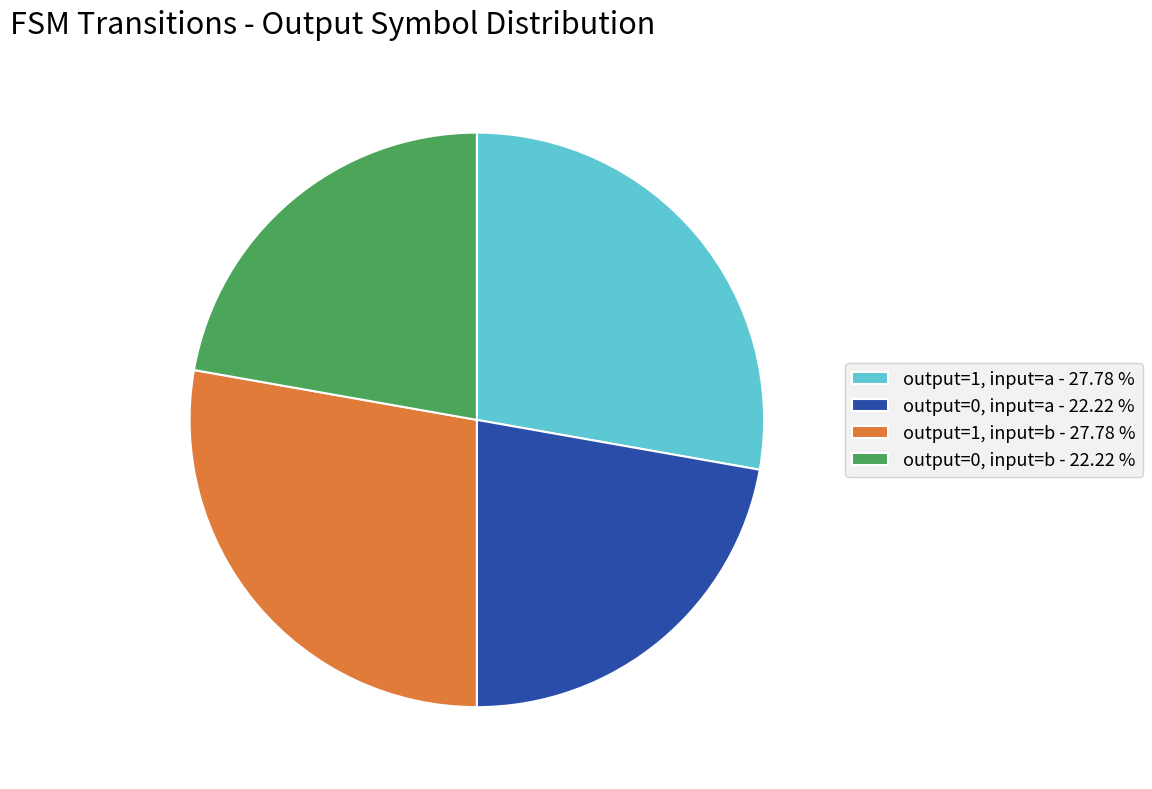

Which has a higher value, output=0, input=a - 22.22 % or output=1, input=b - 27.78 %?

output=1, input=b - 27.78 %